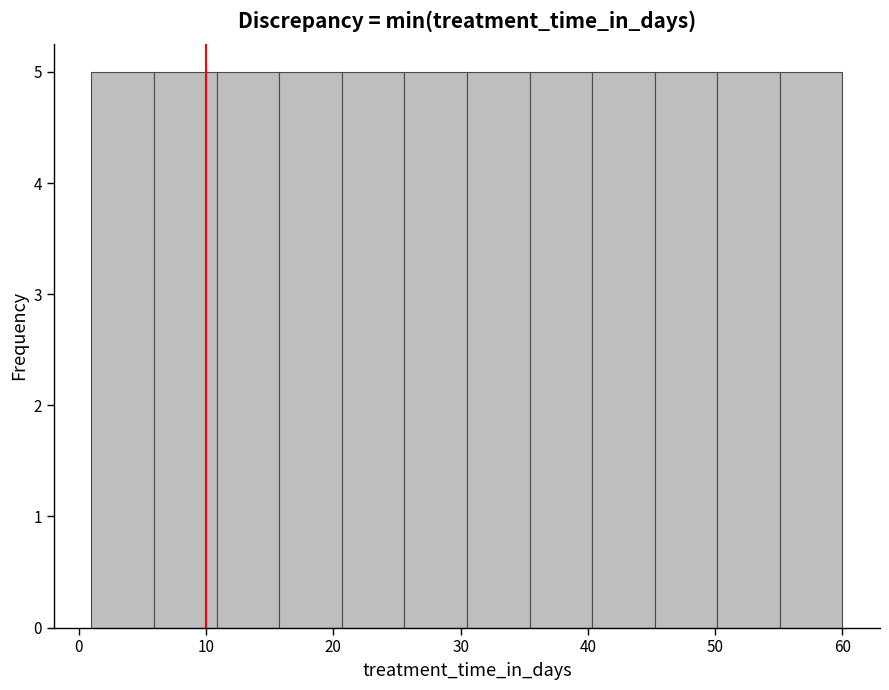

Reading left to right, transcribe this chart: for each bar, give the range it covers on the x-axis and its height. Neither the bar edges nor the heights are printed on the chart, so give them approximately, as read against the axes.

1 to 6: 5
6 to 11: 5
11 to 16: 5
16 to 21: 5
21 to 26: 5
26 to 31: 5
31 to 35: 5
35 to 40: 5
40 to 45: 5
45 to 50: 5
50 to 55: 5
55 to 60: 5